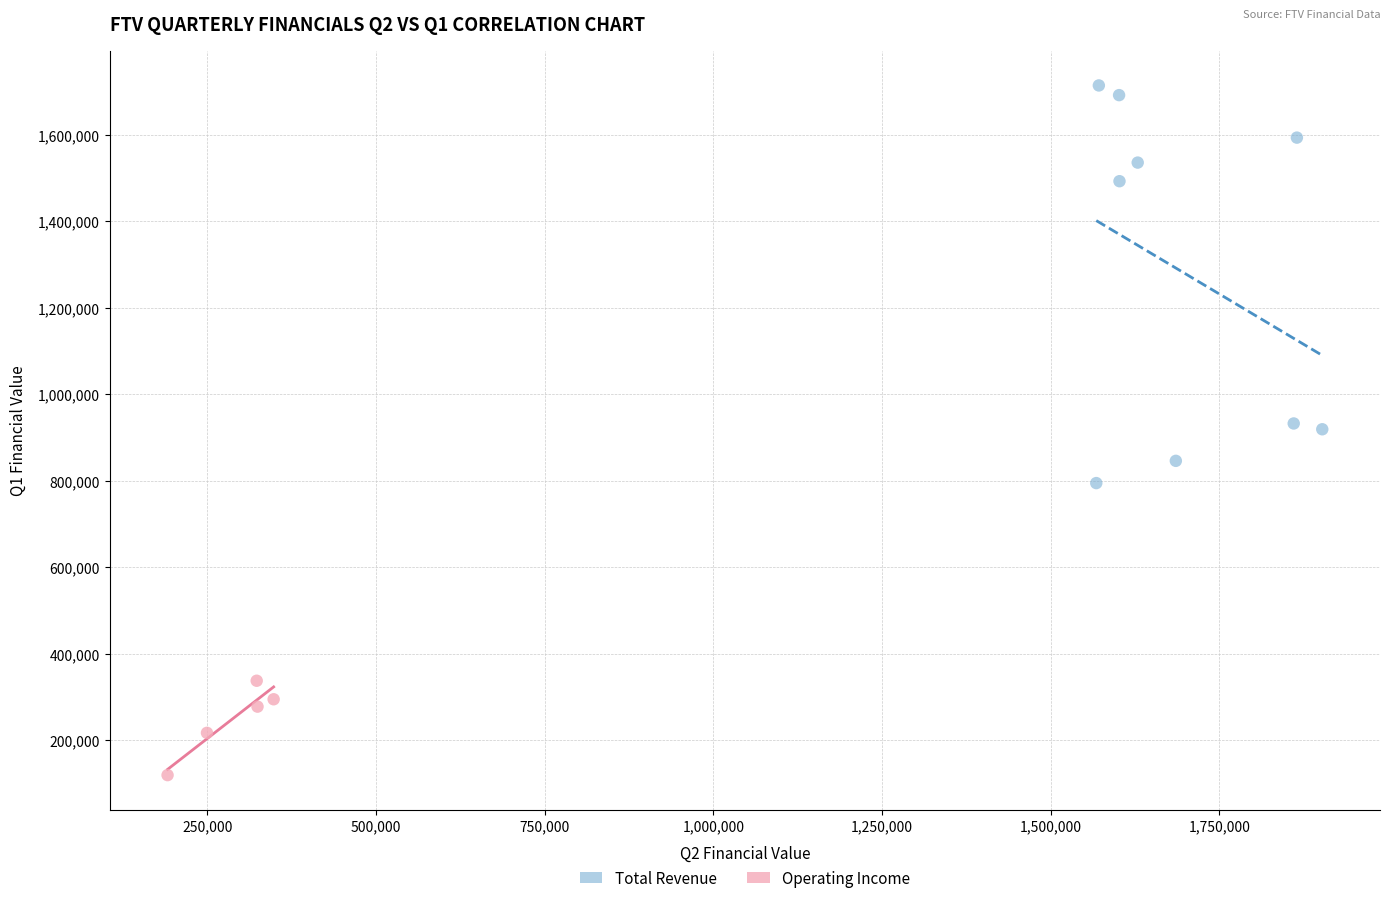

Which series has the widest spread of Y values?

Total Revenue